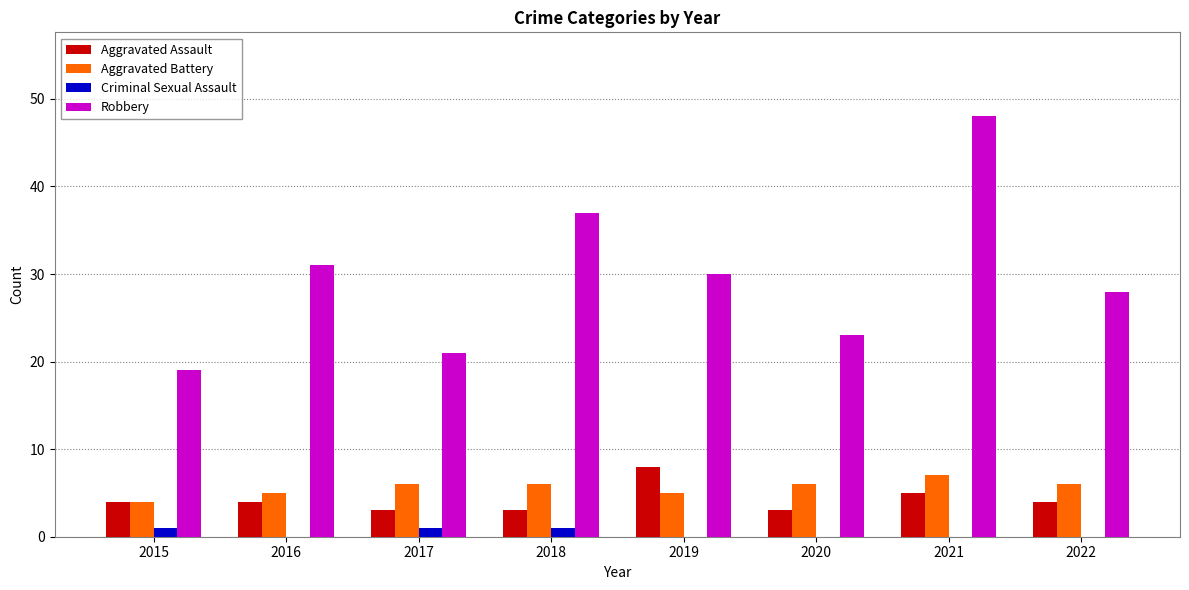

Reading left to right, what are all the values shown in this chart?

Aggravated Assault: 4	4	3	3	8	3	5	4
Aggravated Battery: 4	5	6	6	5	6	7	6
Criminal Sexual Assault: 1	0	1	1	0	0	0	0
Robbery: 19	31	21	37	30	23	48	28